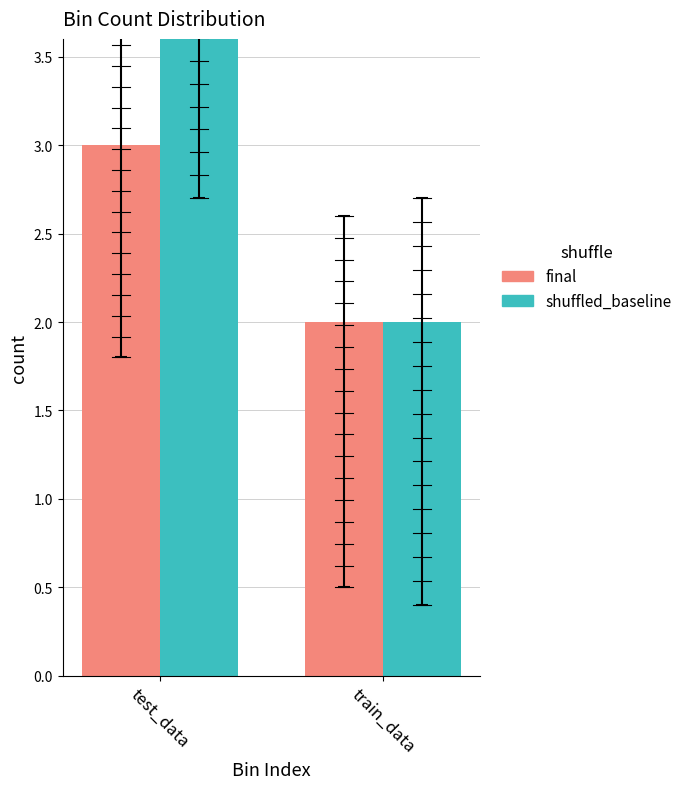

Which category has the lowest value across all series?

train_data